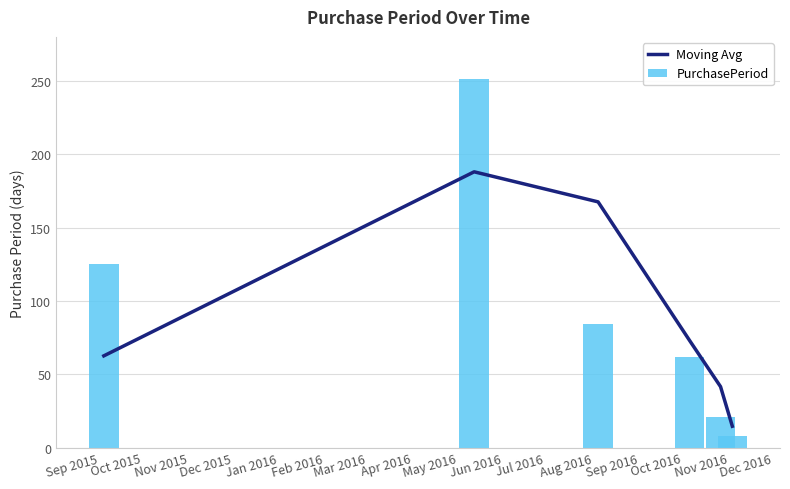

What is the sum of all PurchasePeriod values?

551